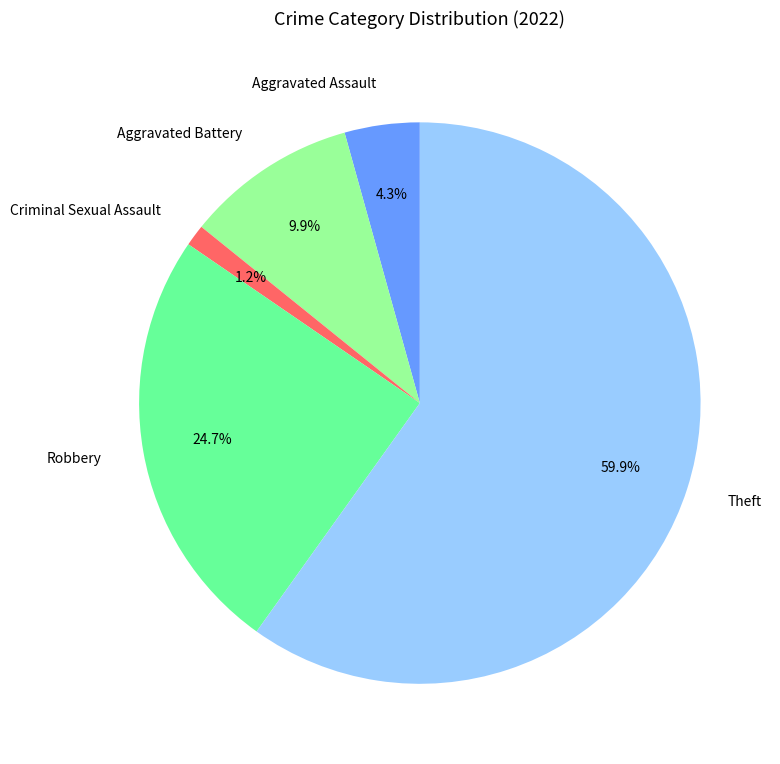

Which slice represents more than half of the pie?

Theft